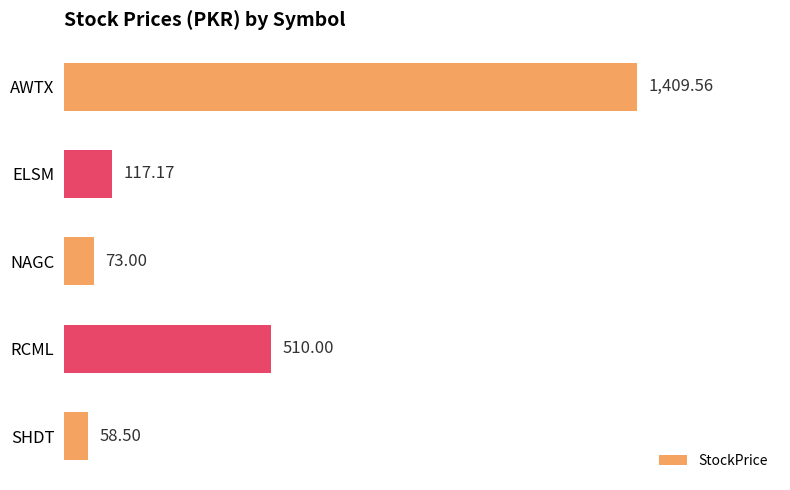

What is the difference between the second highest and second lowest values?

437.0